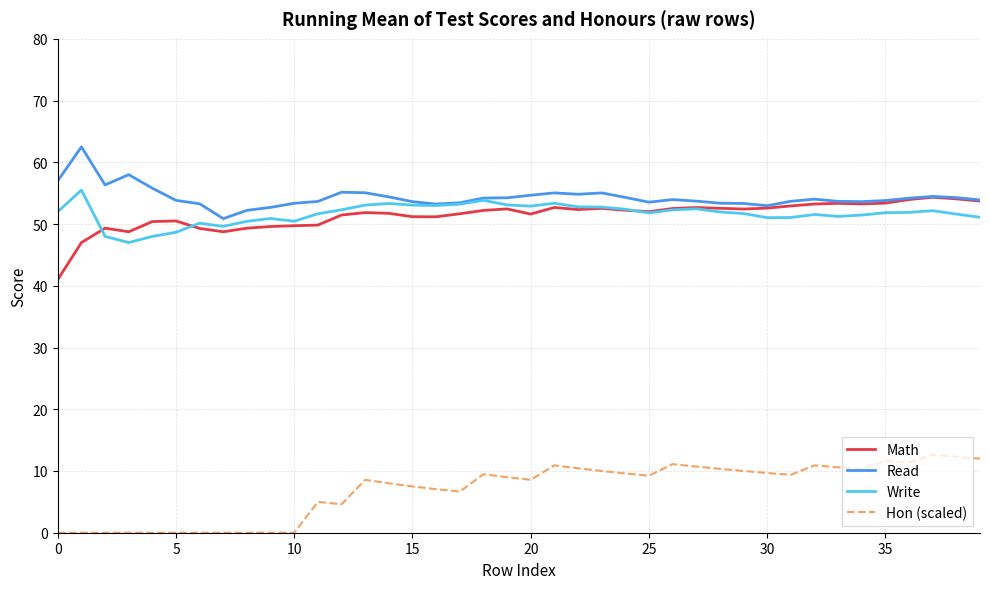

True or false: Write has more than 2 points higher than both neighbors.

True